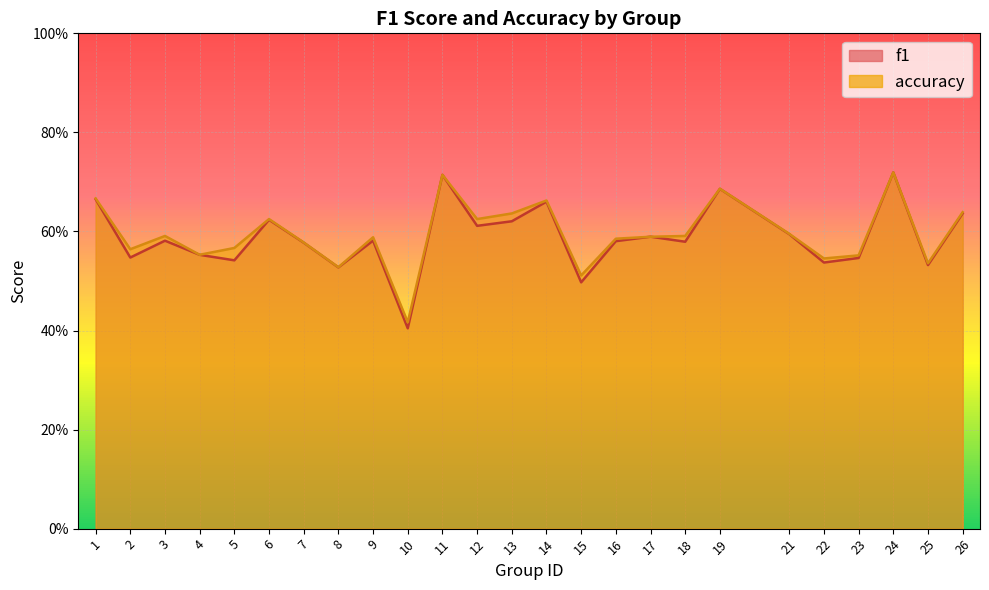

Where do f1 and accuracy first cross each other?

16 and 17